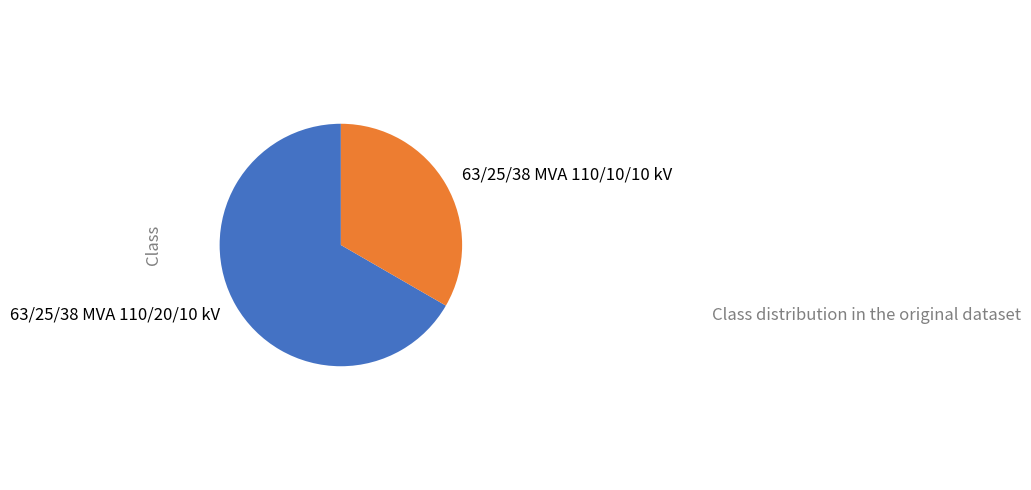

Which slice is the smallest?

63/25/38 MVA 110/10/10 kV